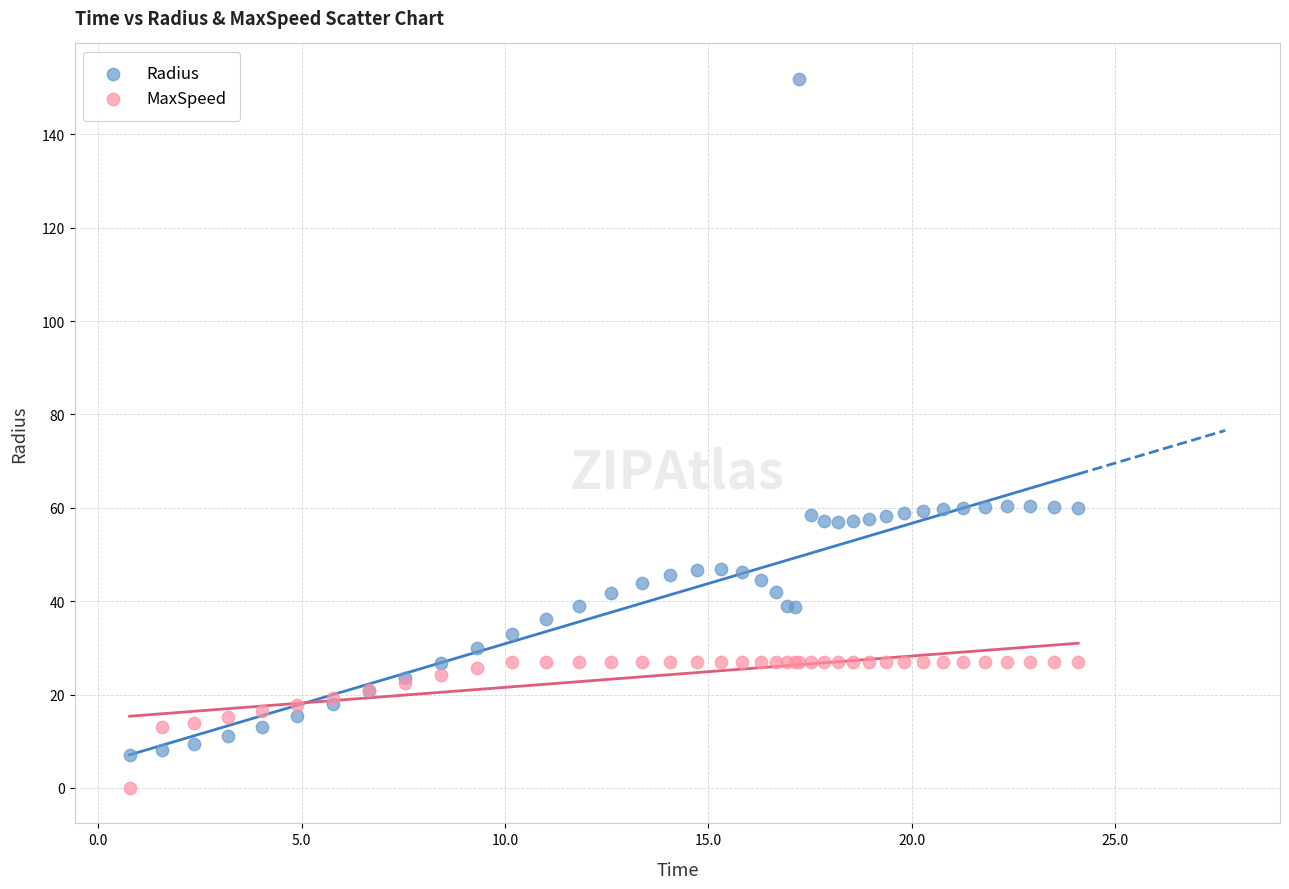

Which series has the widest spread of Y values?

Radius